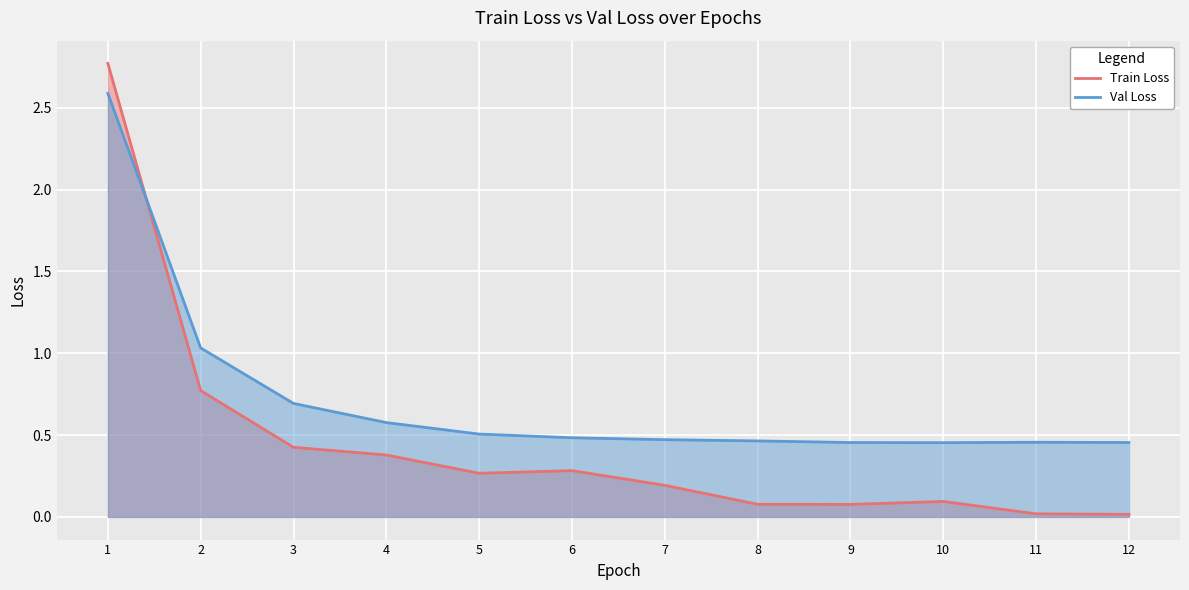

Which series has the largest total across all categories?

Val Loss